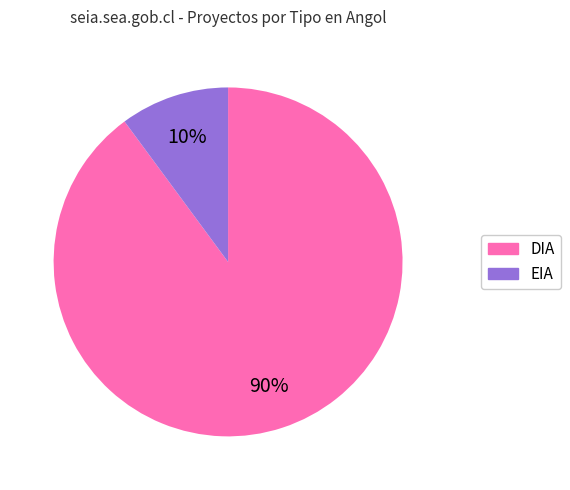

Is there a majority slice in this chart?

Yes